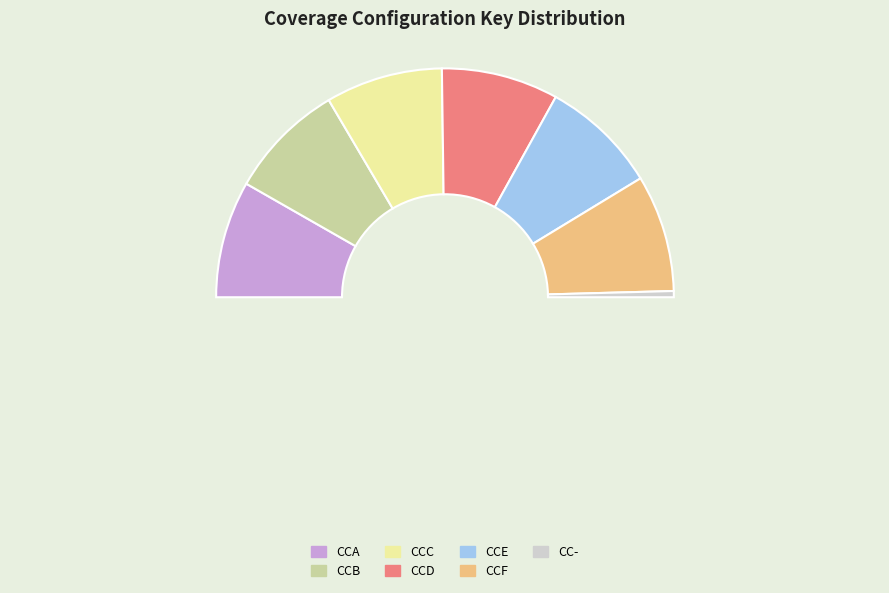

To the nearest percent, what portion does CC- represent?

1%